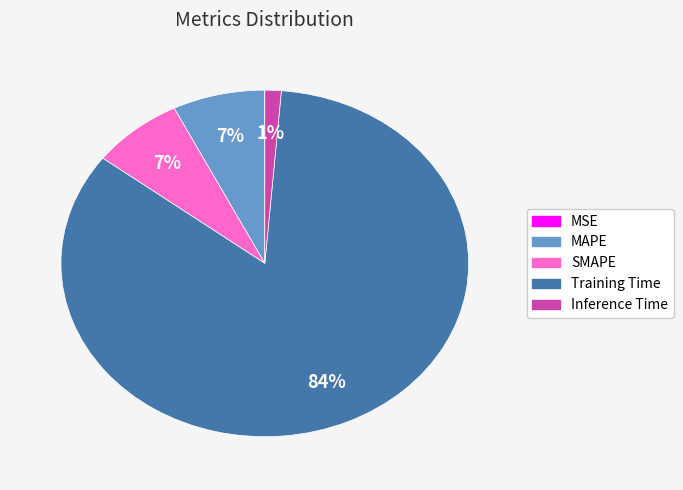

Do SMAPE and Training Time together represent more than half of the pie?

Yes